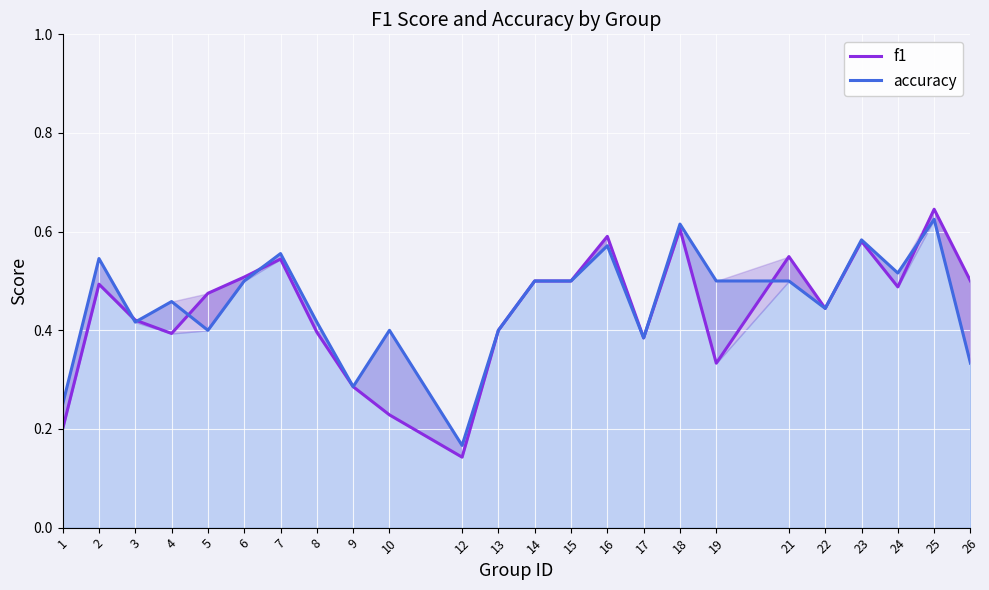

True or false: accuracy has more than 1 points higher than both neighbors.

True